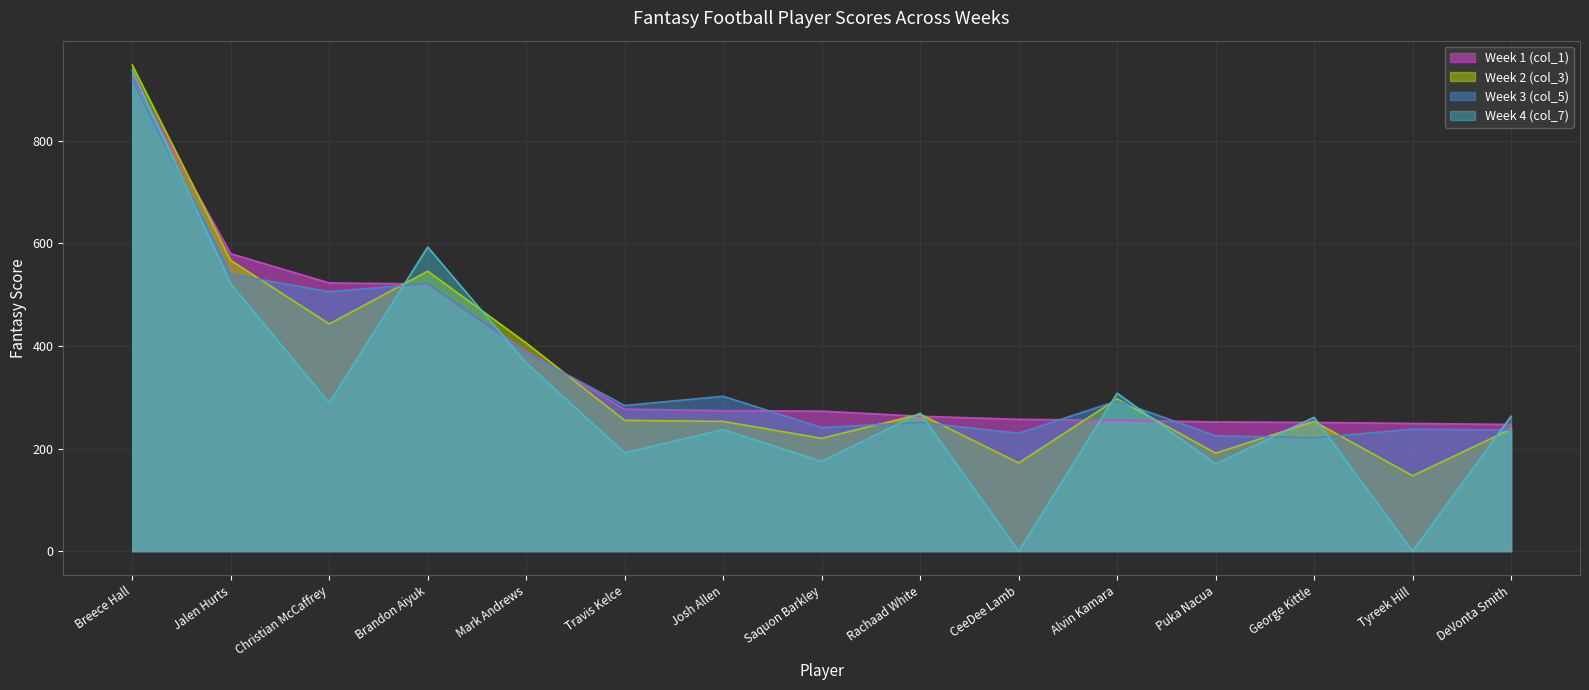

True or false: Week 1 (col_1) and Week 3 (col_5) intersect in this chart.

True